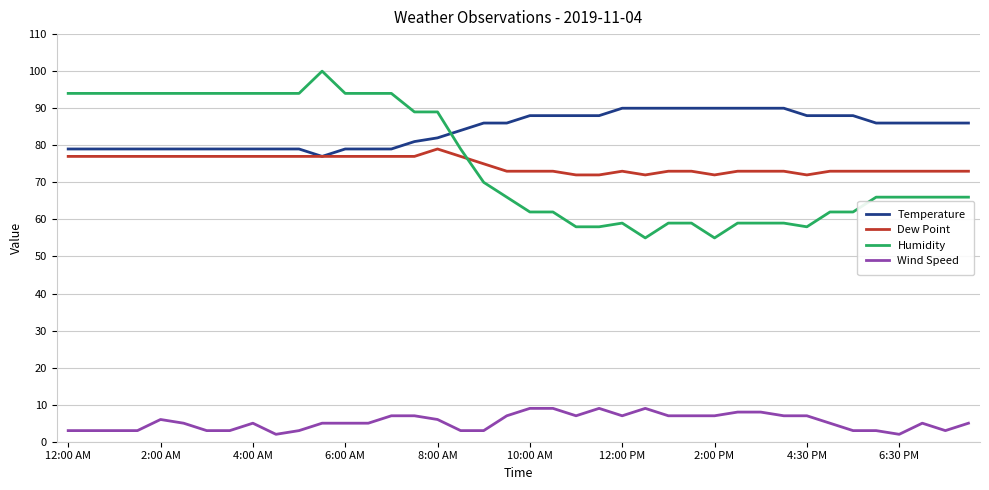

True or false: Dew Point and Wind Speed intersect in this chart.

False